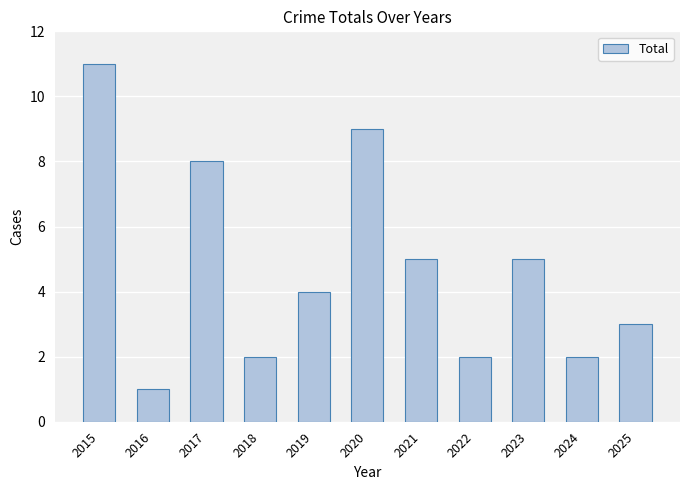

What is the difference between the maximum and second lowest values?

9